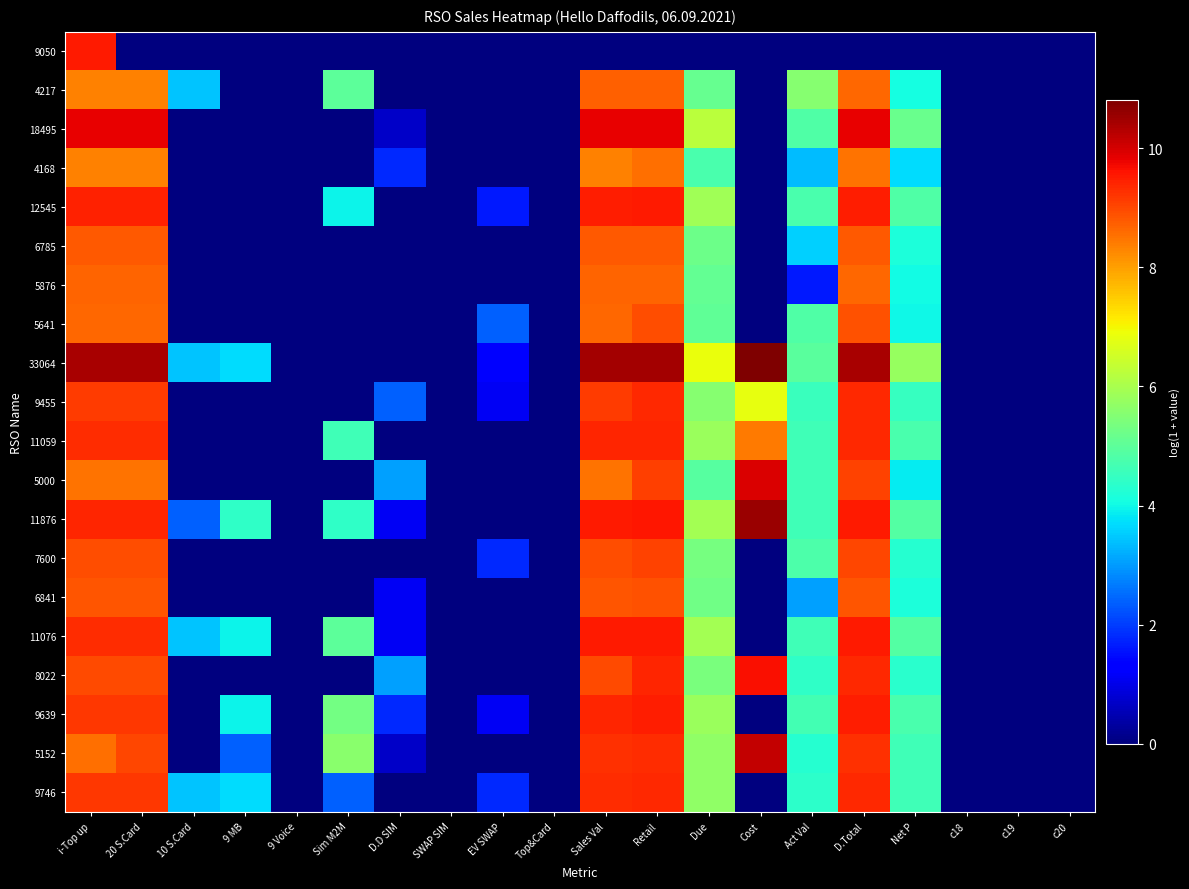

At how many categories does at least one series exceed 5?

10